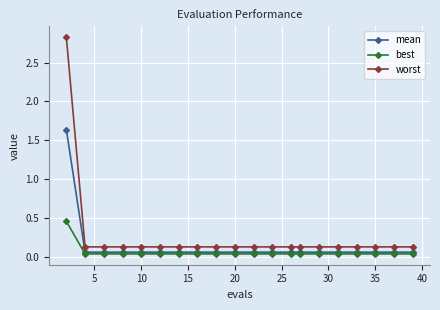

Which series has the largest total across all categories?

worst